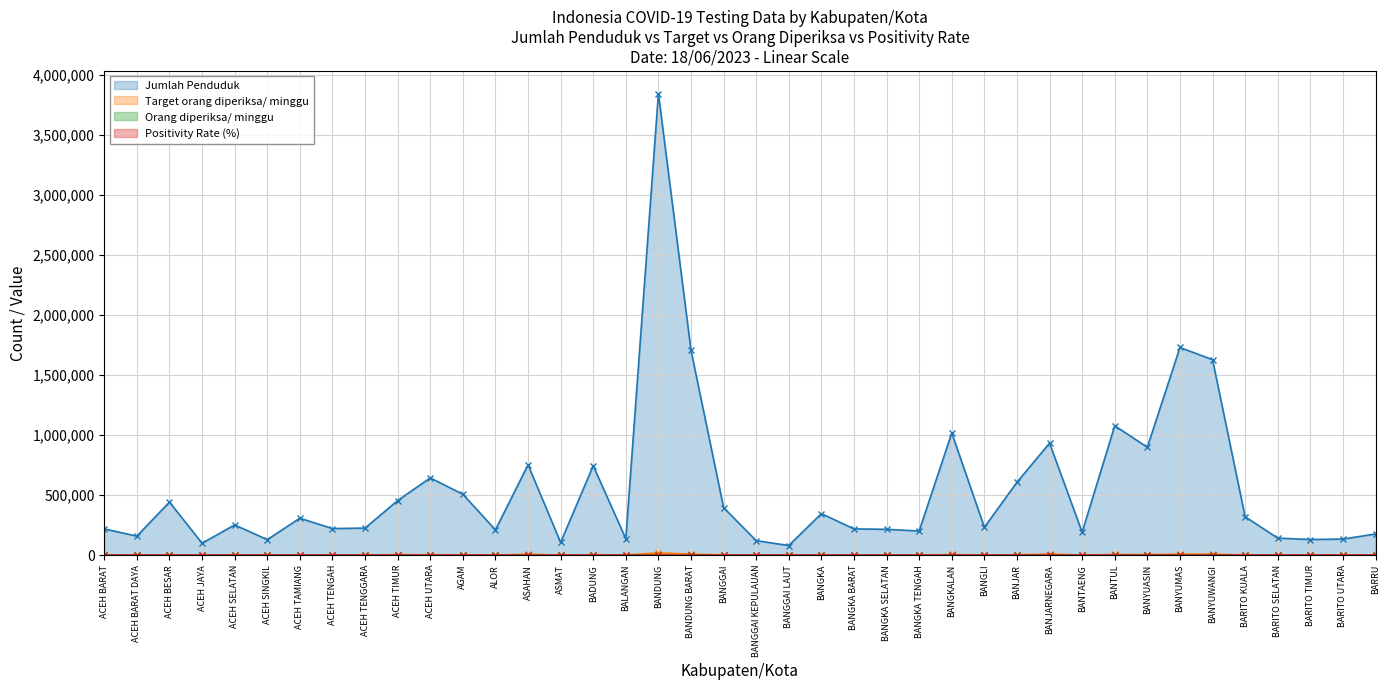

Where is Target orang diperiksa/ minggu nearest to the value 9593?

BANJARNEGARA